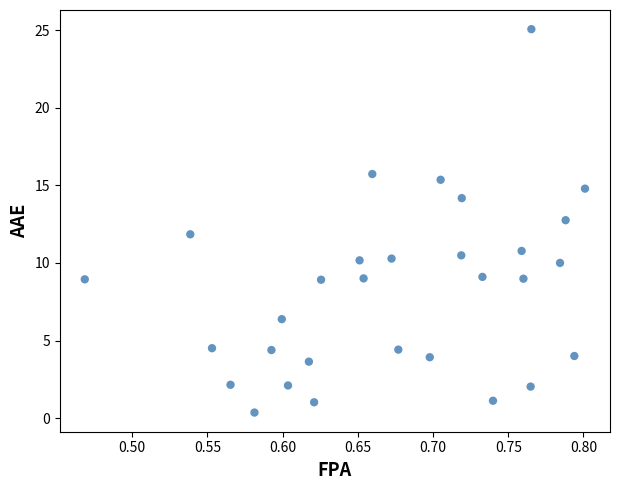

What is the range of X values (max minus min)?

0.3